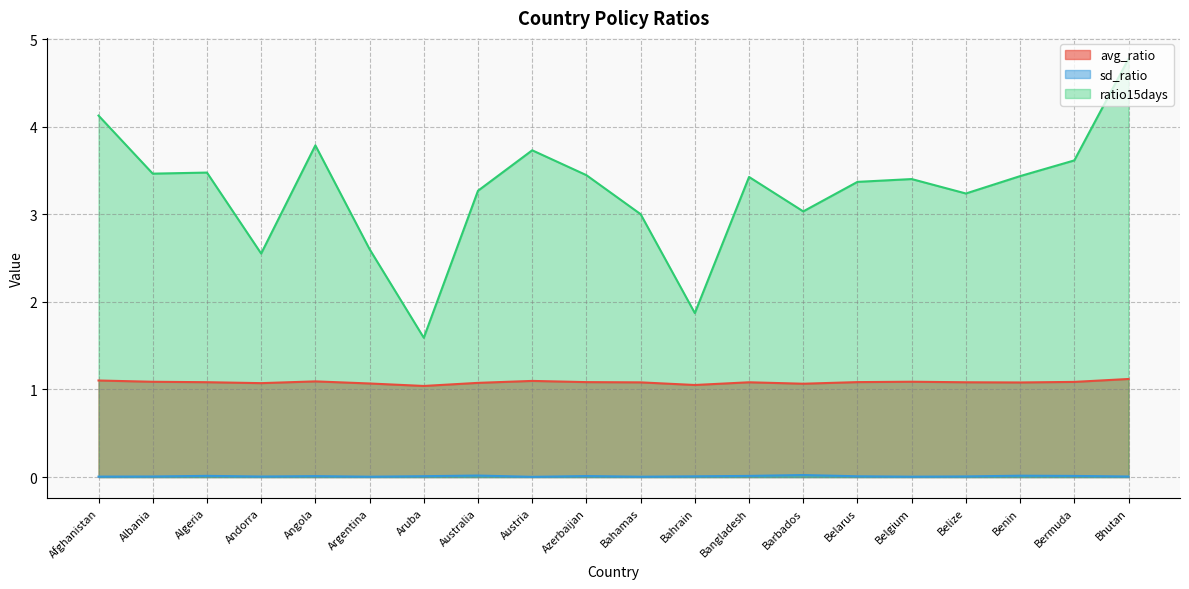

Is it true that sd_ratio equals 0.0 at Bermuda?

True